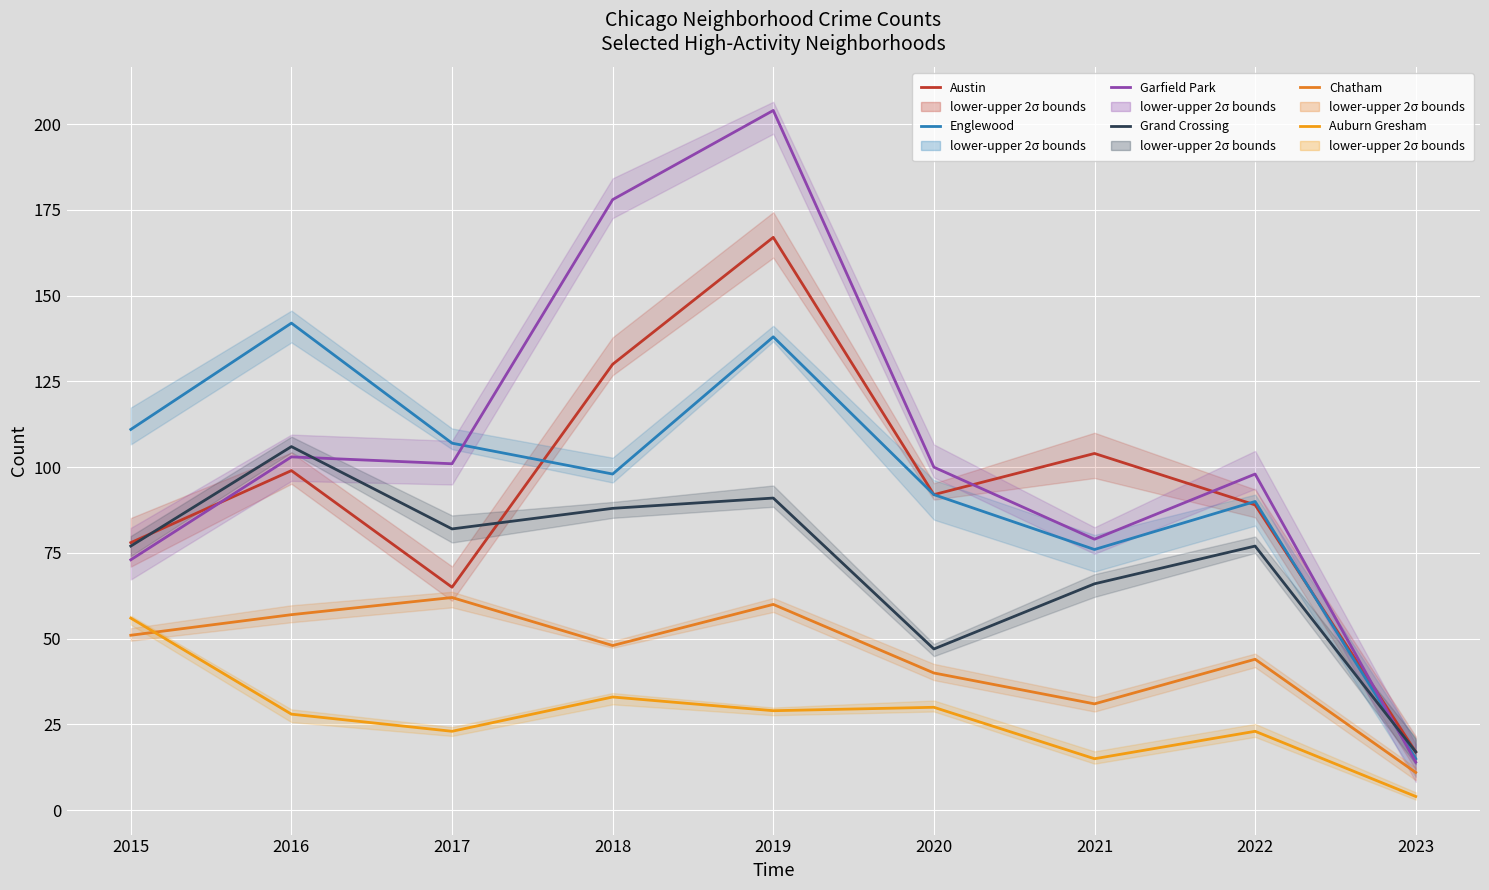

What is the maximum value for Garfield Park?

204